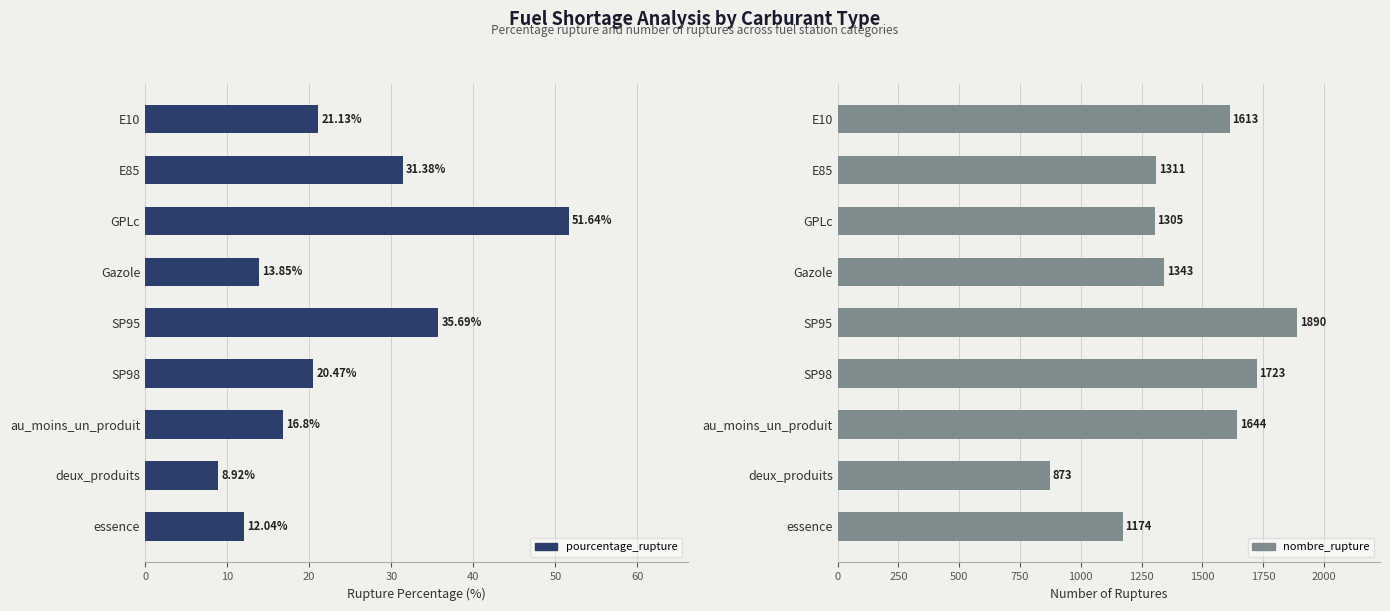

What is the average value of the pourcentage_rupture series?

23.5